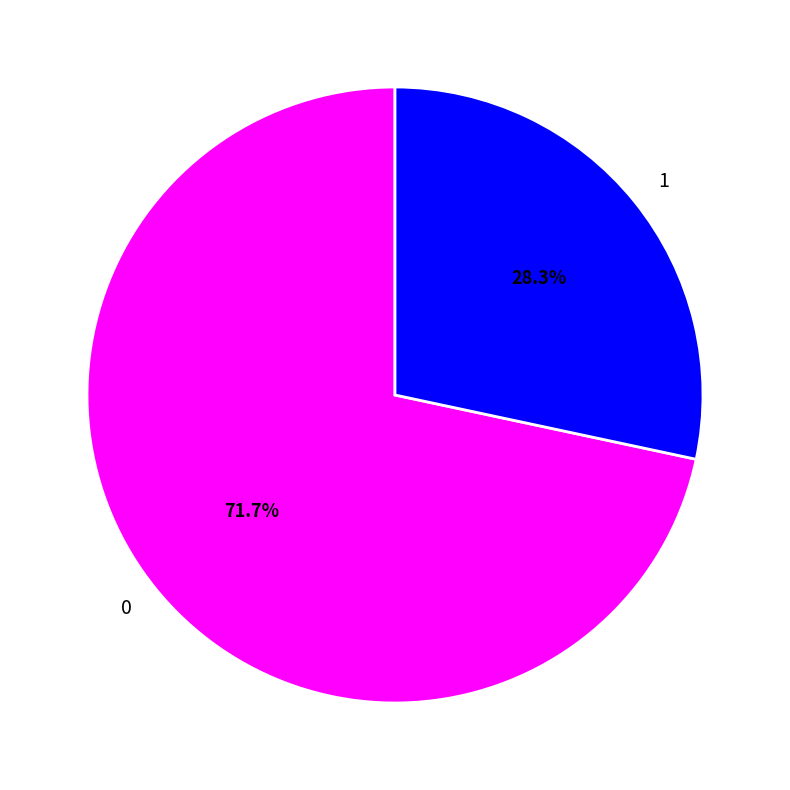

How many slices are in this pie chart?

2